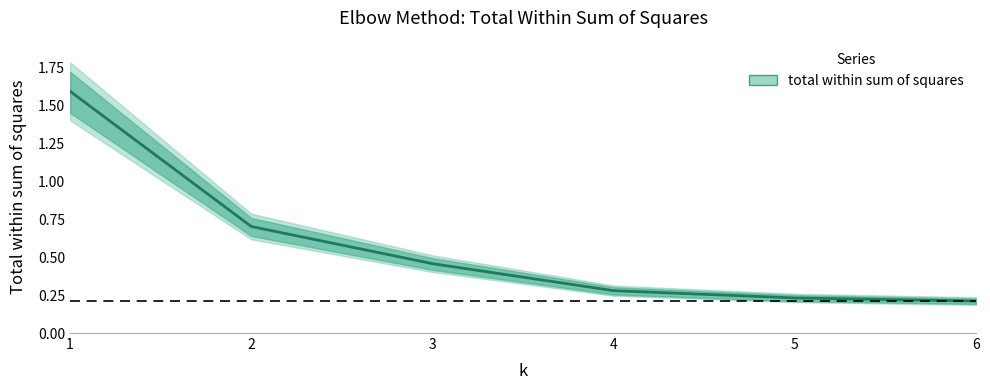

What is the value of the 1st point from the left?

1.6